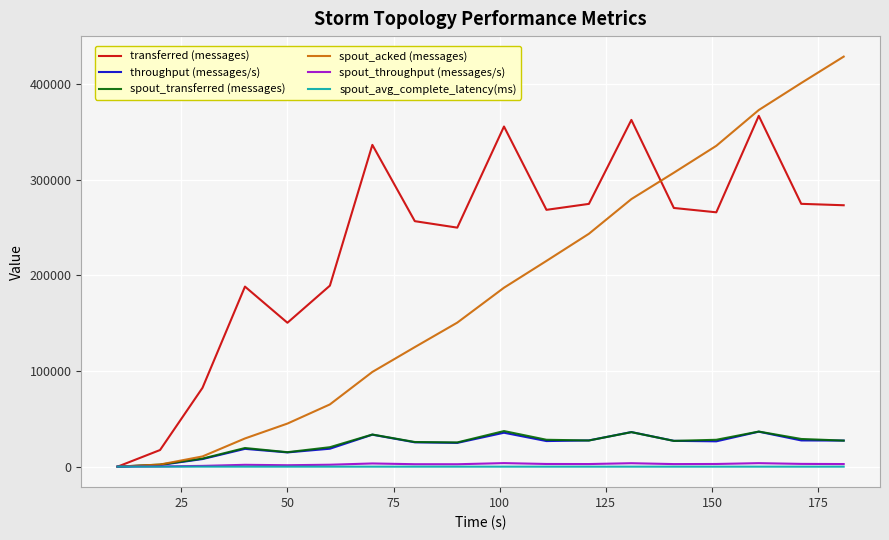

Which series has the largest total across all categories?

transferred (messages)